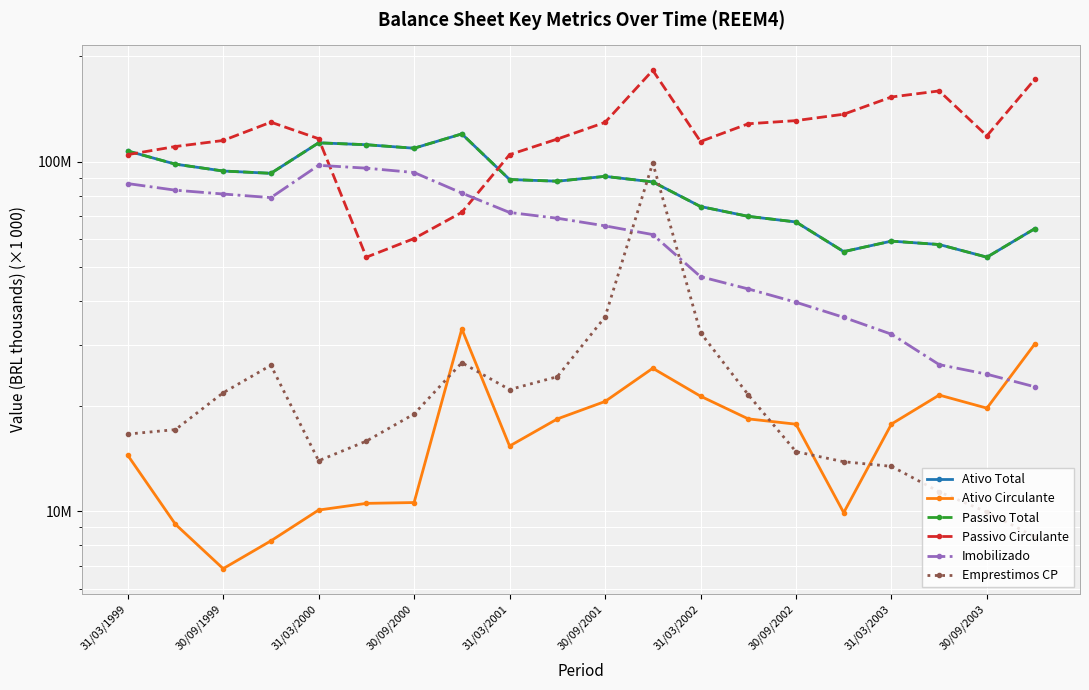

Does the chart display data point markers on the line(s)?

Yes